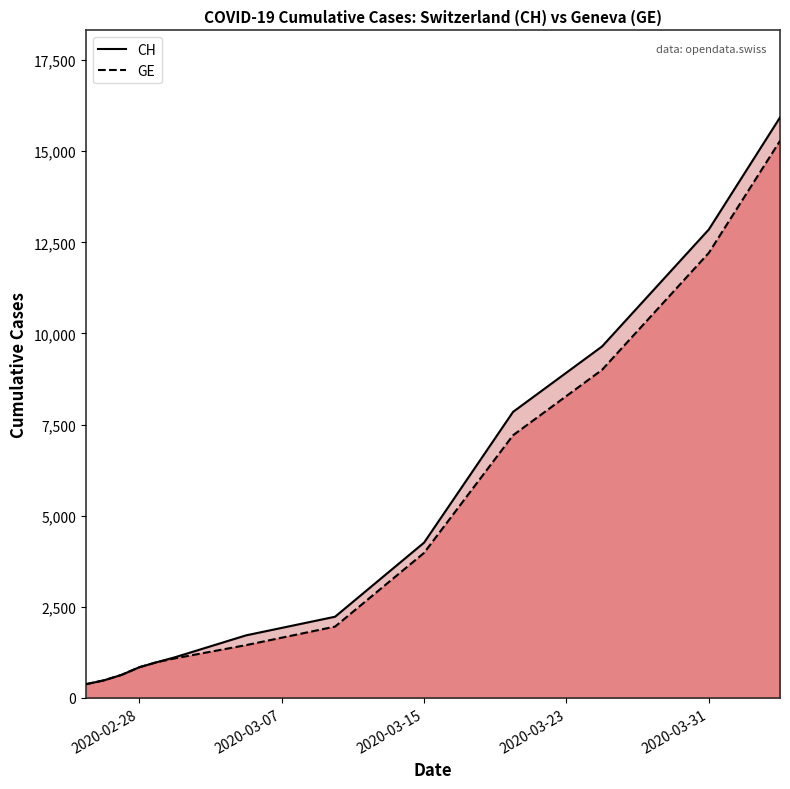

At 2020-02-28, list the series in order from smallest to largest.

CH (line), GE (line)